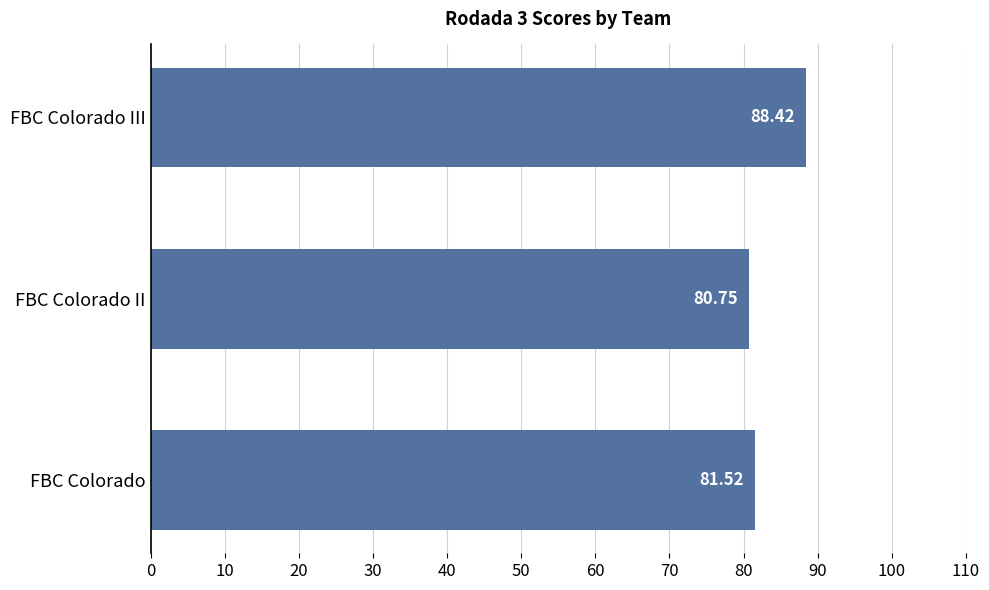

At which label is the value closest to 84?

FBC Colorado